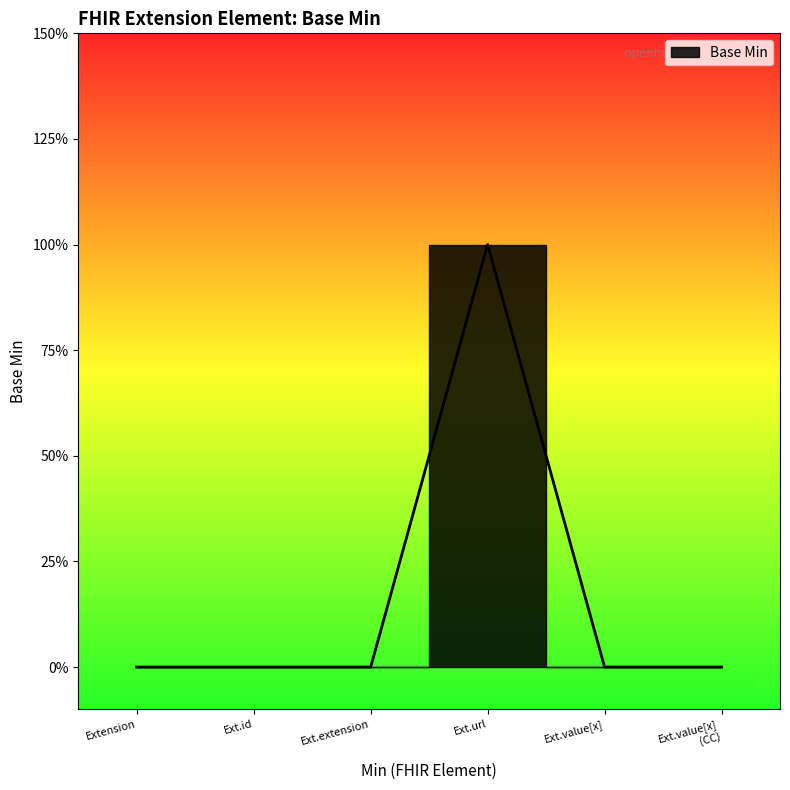

How many values are above zero?

1